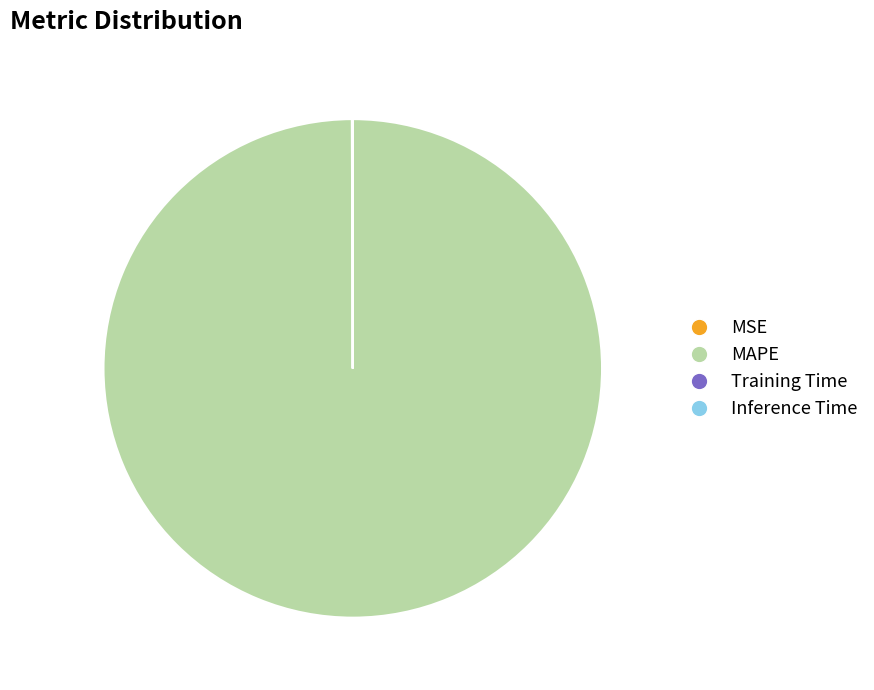

How much of the chart is everything except MAPE?

0.1%